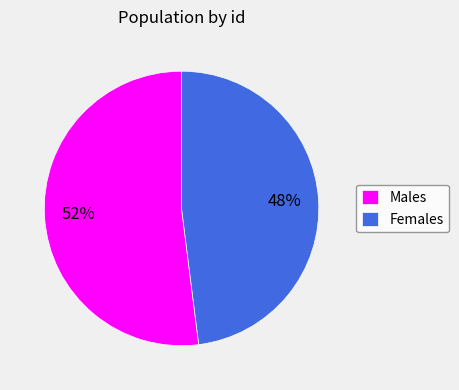

To the nearest percent, what is the difference between the largest and smallest slice percentages?

4%